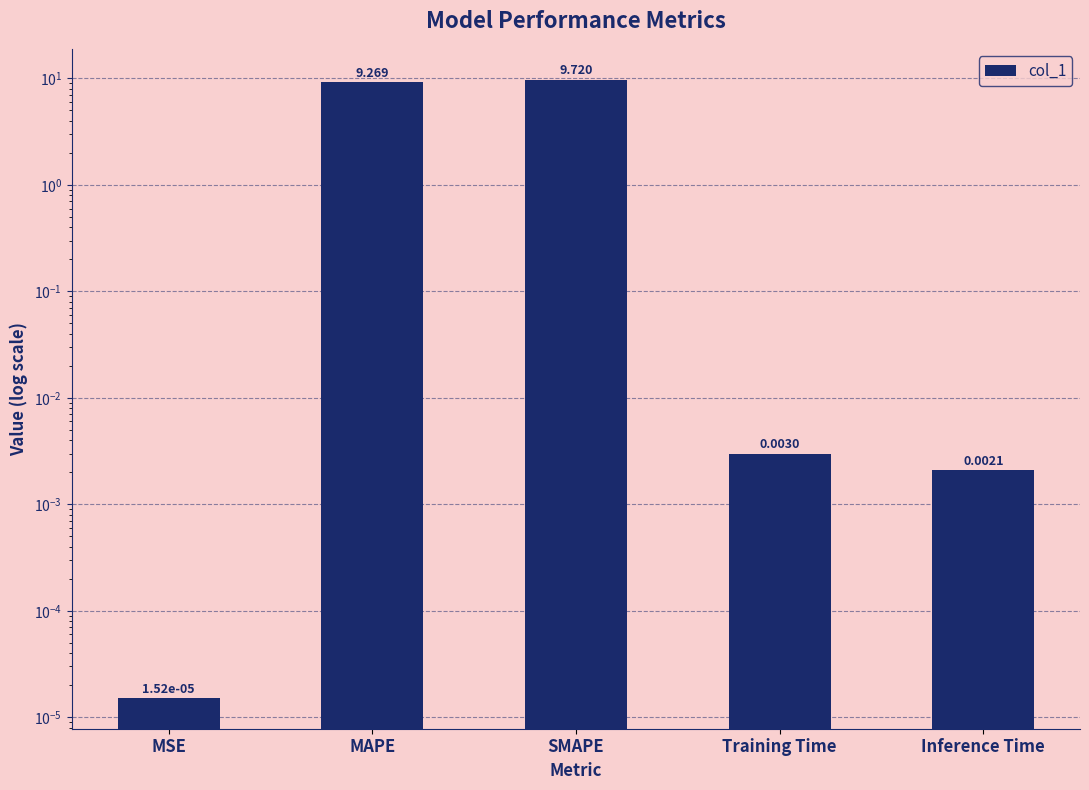

What is the average value?

3.8